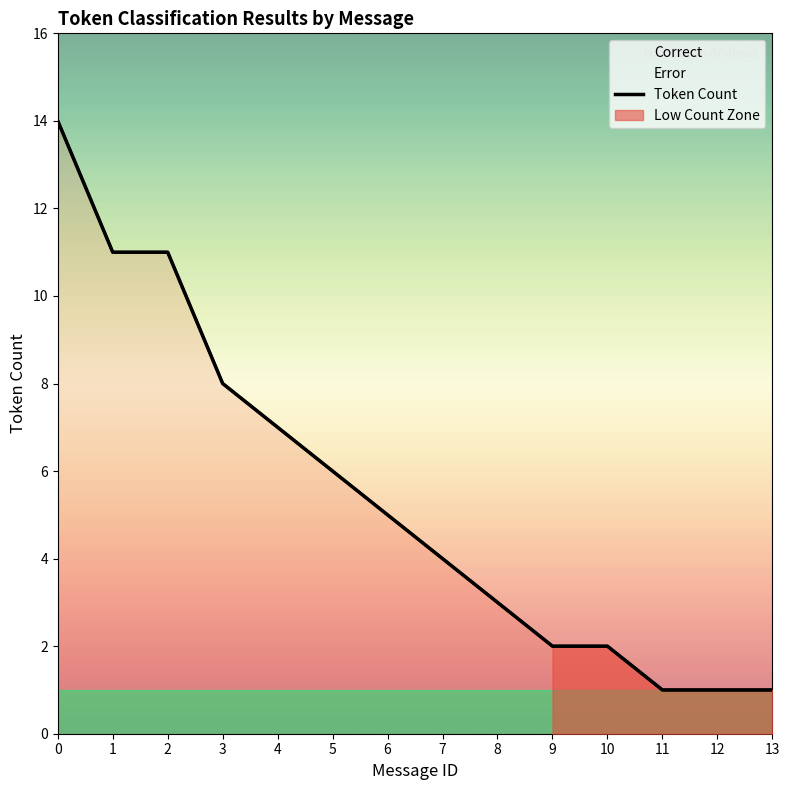

Reading right to left, list all the values displayed in this chart.

1	1	1	2	2	3	4	5	6	7	8	11	11	14